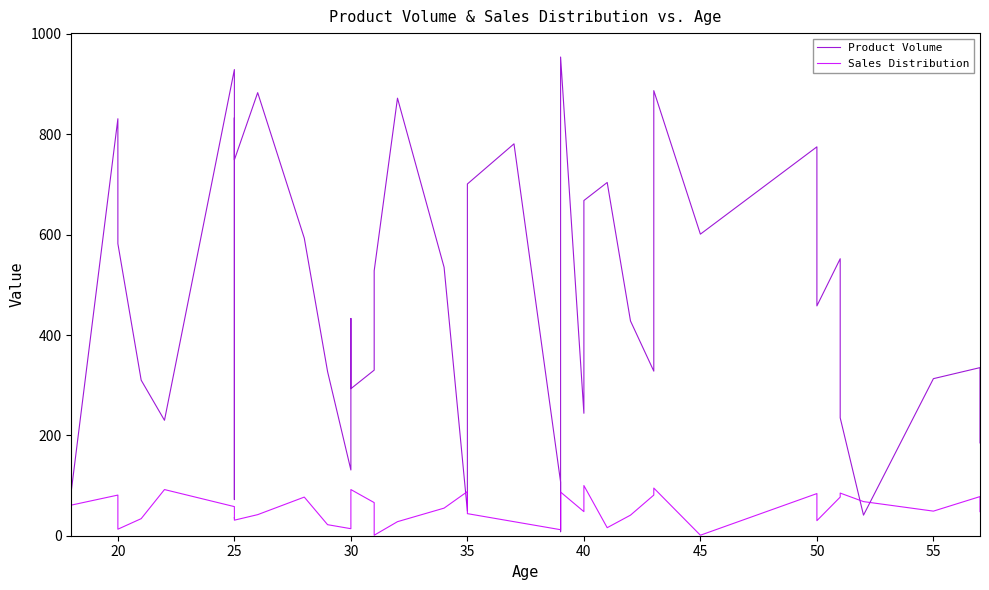

How many lines are shown in the chart?

2